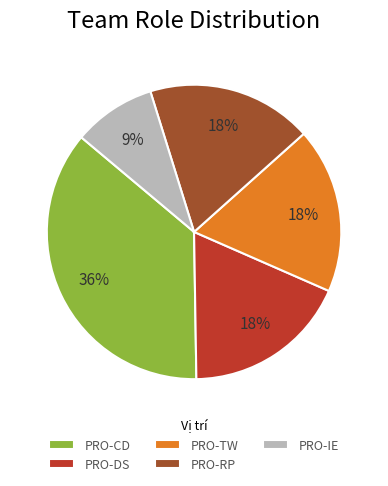

To the nearest percent, what percentage of the pie is PRO-RP?

18%